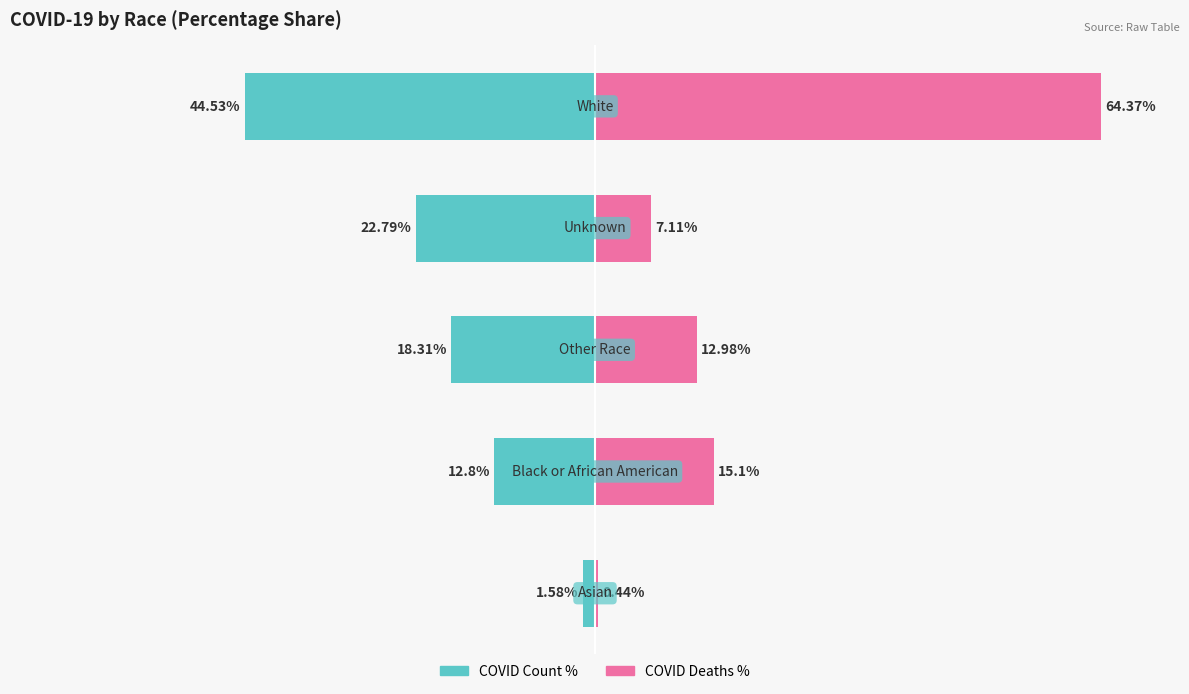

Does the chart contain any negative values?

Yes